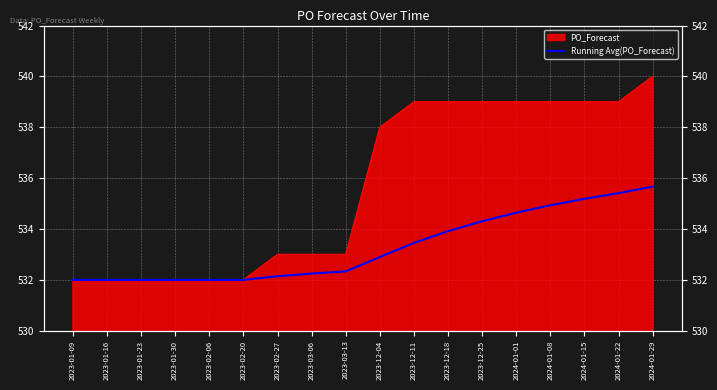

True or false: the data shows 533.5 at 2023-12-11.

True